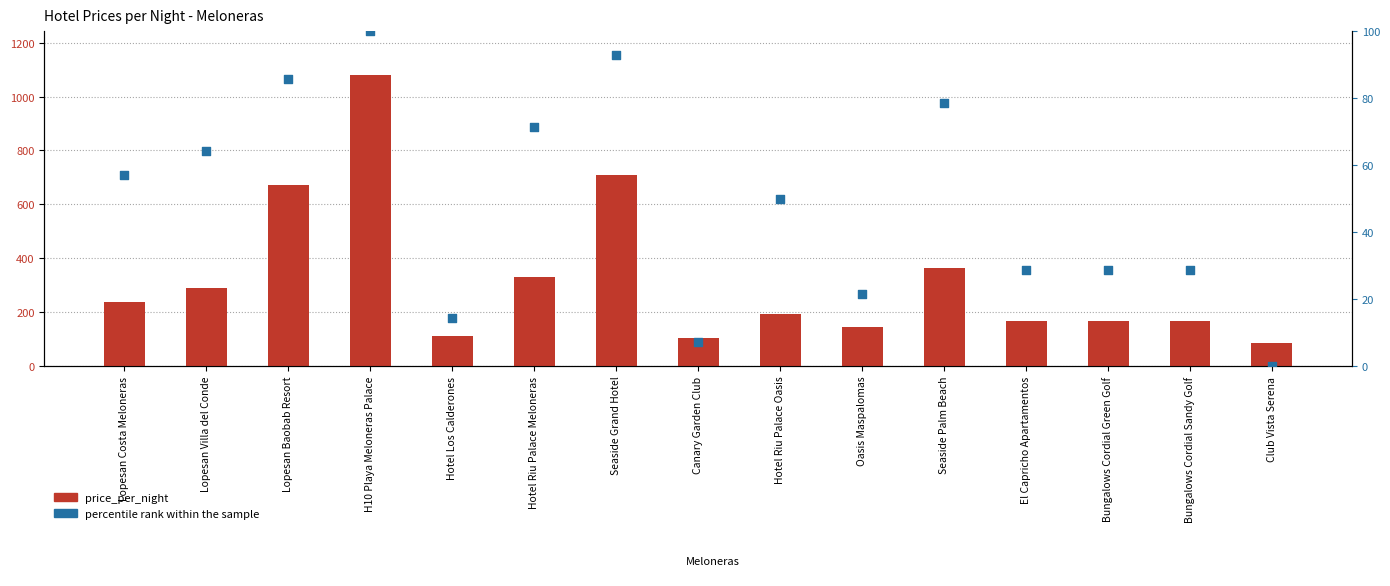

At which category is the sum across all series the highest?

H10 Playa Meloneras Palace